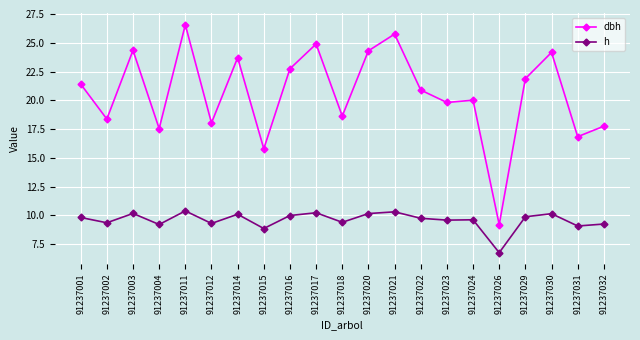

True or false: h and dbh intersect in this chart.

False